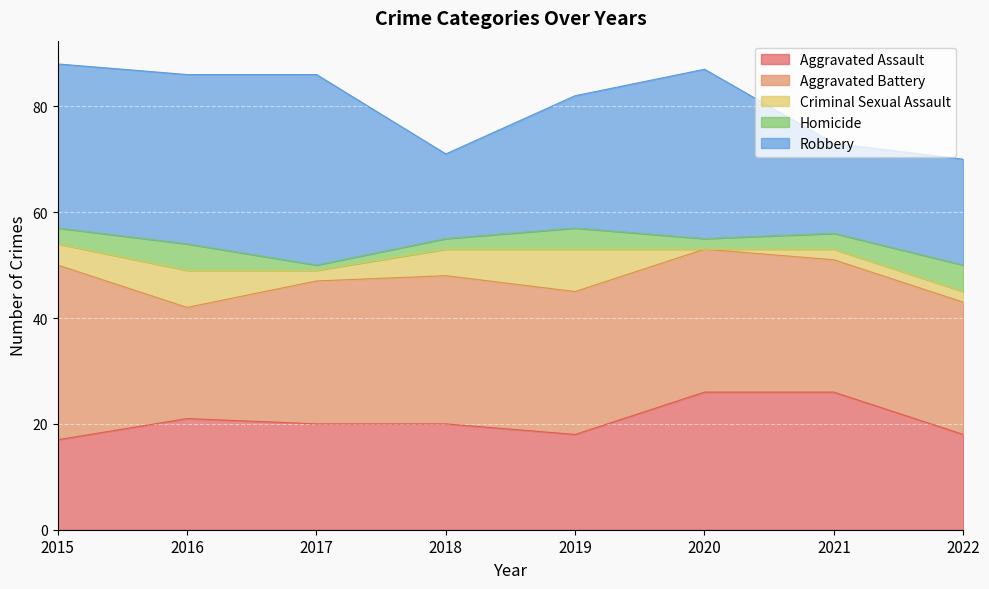

Rank the series at 2015 from highest to lowest value.

Aggravated Battery, Robbery, Aggravated Assault, Criminal Sexual Assault, Homicide